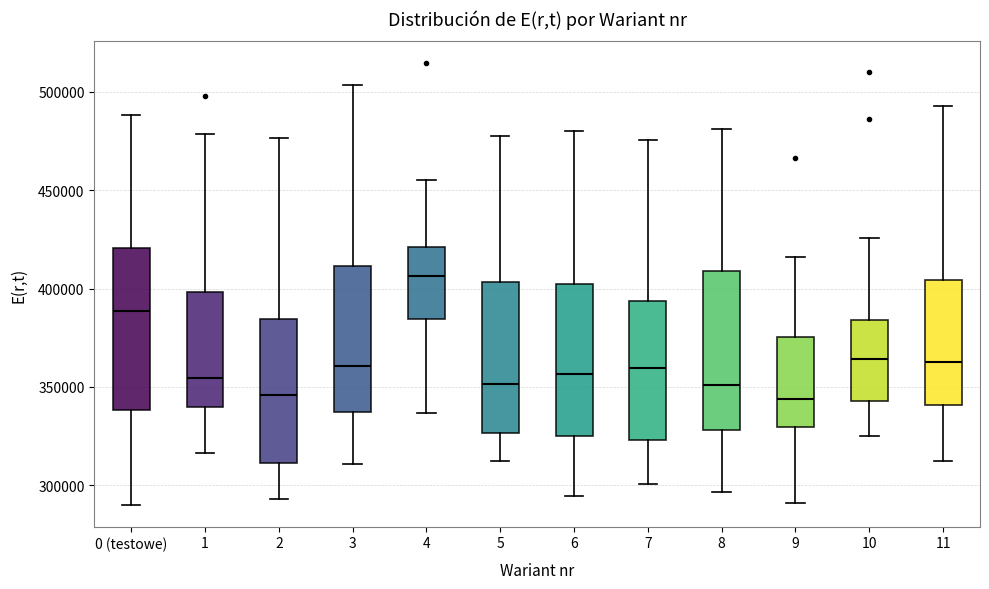

Reading left to right, read every box against the y-axis: the position of its median line, the range the box covers, and the ends of its whiskers. The values are not printed on the chart, so give them approximately, as read against the axis.

0 (testowe): median 390000, box 340000 to 420000, whiskers 290000 to 490000
1: median 355000, box 340000 to 400000, whiskers 315000 to 480000
2: median 345000, box 310000 to 385000, whiskers 295000 to 475000
3: median 360000, box 335000 to 410000, whiskers 310000 to 505000
4: median 405000, box 385000 to 420000, whiskers 335000 to 455000
5: median 350000, box 325000 to 405000, whiskers 315000 to 480000
6: median 355000, box 325000 to 400000, whiskers 295000 to 480000
7: median 360000, box 325000 to 395000, whiskers 300000 to 475000
8: median 350000, box 330000 to 410000, whiskers 295000 to 480000
9: median 345000, box 330000 to 375000, whiskers 290000 to 415000
10: median 365000, box 345000 to 385000, whiskers 325000 to 425000
11: median 365000, box 340000 to 405000, whiskers 310000 to 495000